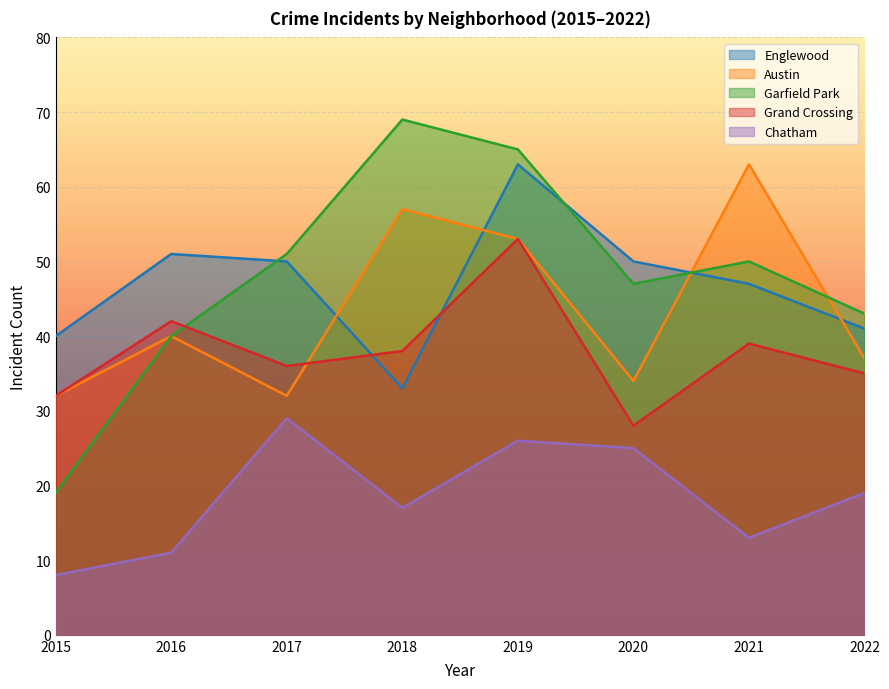

True or false: Austin and Grand Crossing intersect in this chart.

True